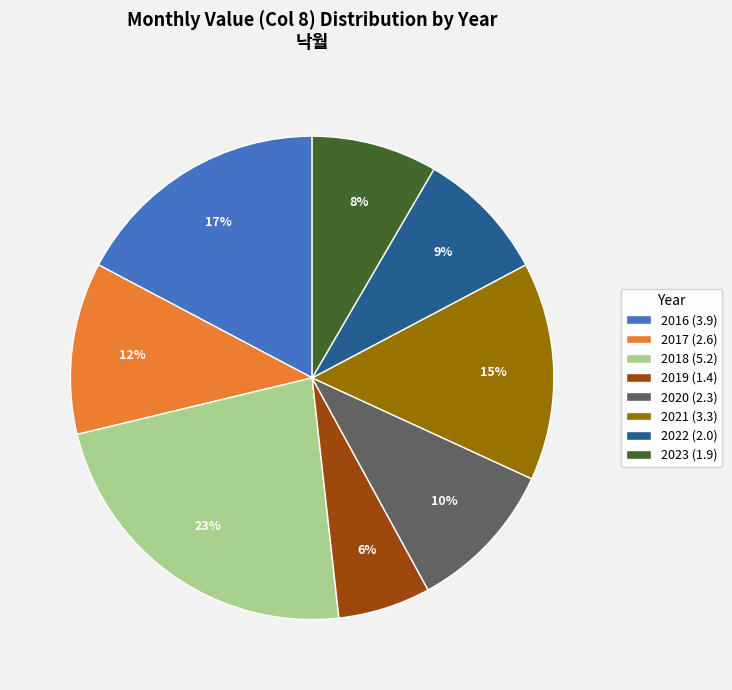

Between 2019 and 2021, which is larger?

2021